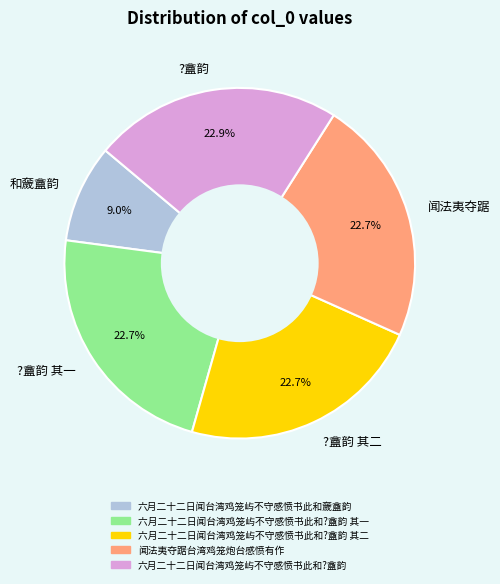

Is ?盦韵 其二 the majority of the pie?

No